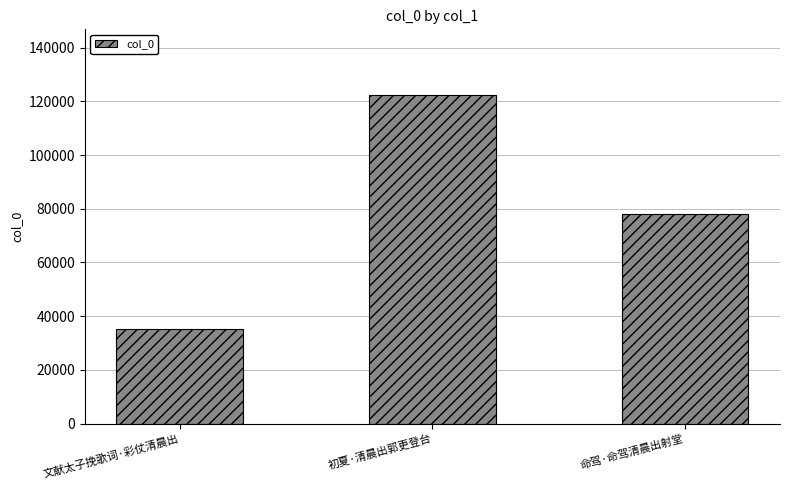

Are the bars horizontal?

No